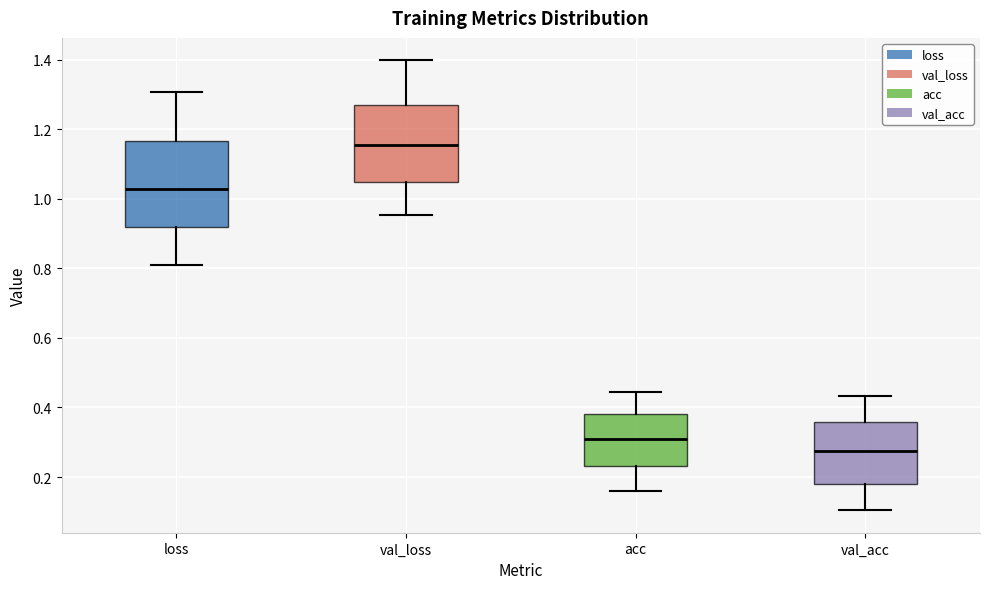

Reading left to right, transcribe this box plot: for each box, give where its median line is, the range the box spans, and where its two whiskers end, as read against the y-axis. The values are not printed on the chart, so give them approximately, as read against the axis.

loss: median 1.02, box 0.92 to 1.16, whiskers 0.82 to 1.30
val_loss: median 1.16, box 1.04 to 1.26, whiskers 0.96 to 1.40
acc: median 0.32, box 0.24 to 0.38, whiskers 0.16 to 0.44
val_acc: median 0.28, box 0.18 to 0.36, whiskers 0.10 to 0.44